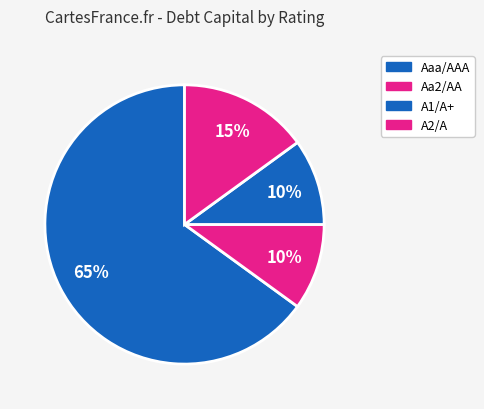

To the nearest percent, what is the difference between the largest and smallest slice percentages?

55%